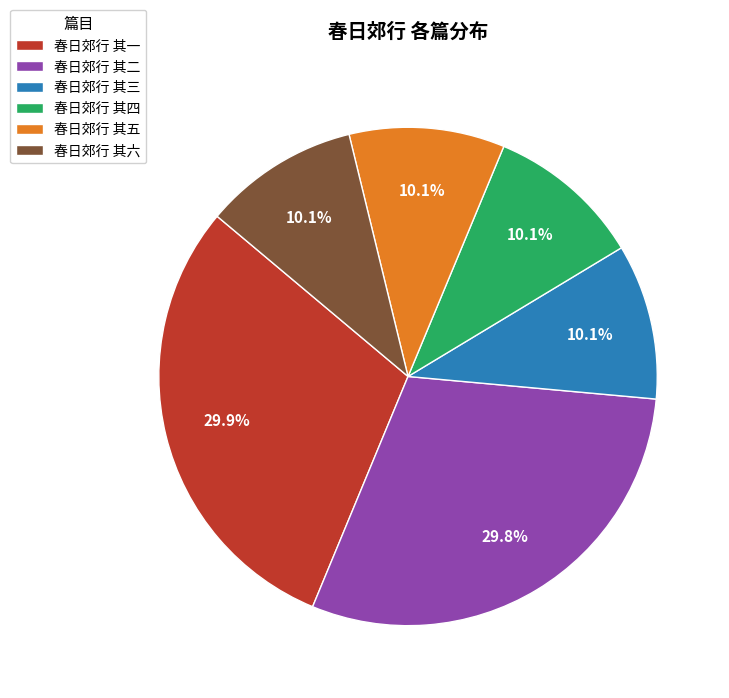

How many segments does this pie chart have?

6